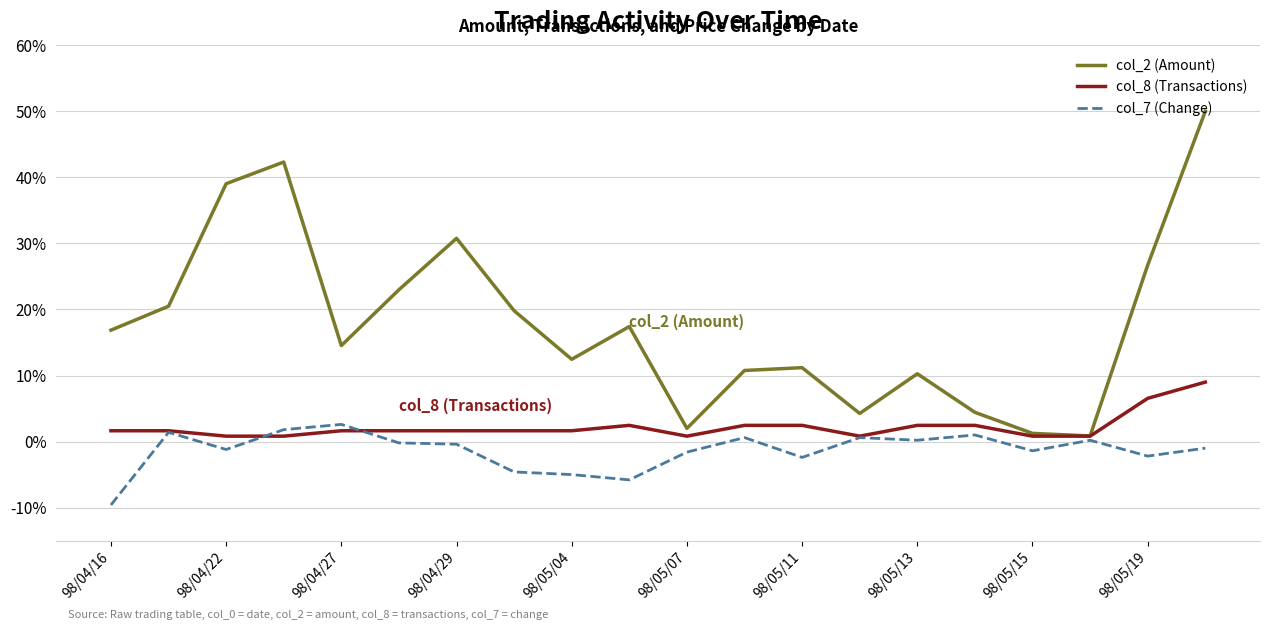

What is the highest value of the col_2 (Amount) series?

50.0